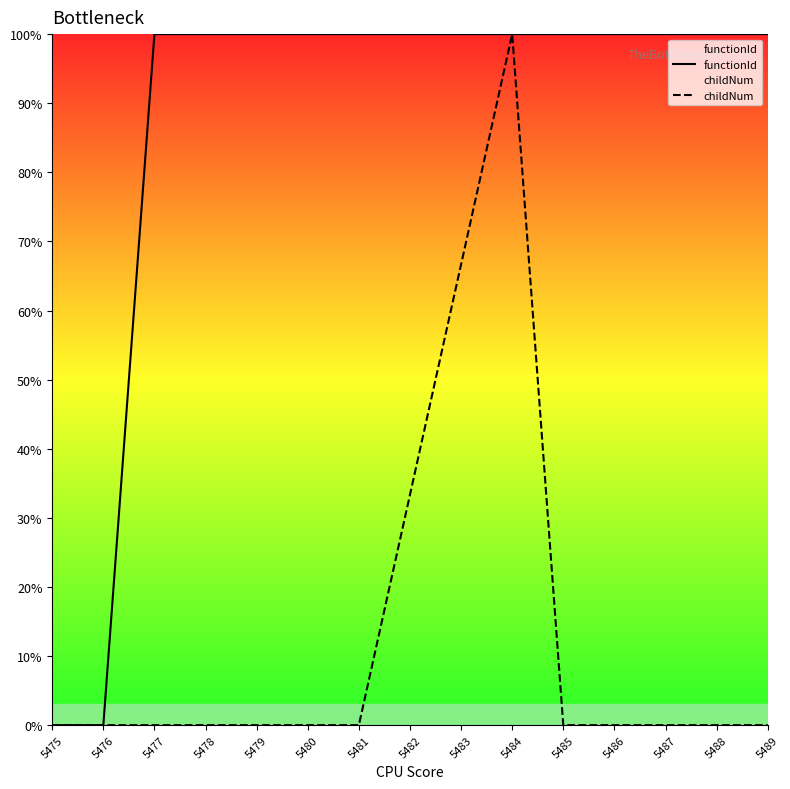

List the series in order of their overall mean, highest first.

functionId, childNum